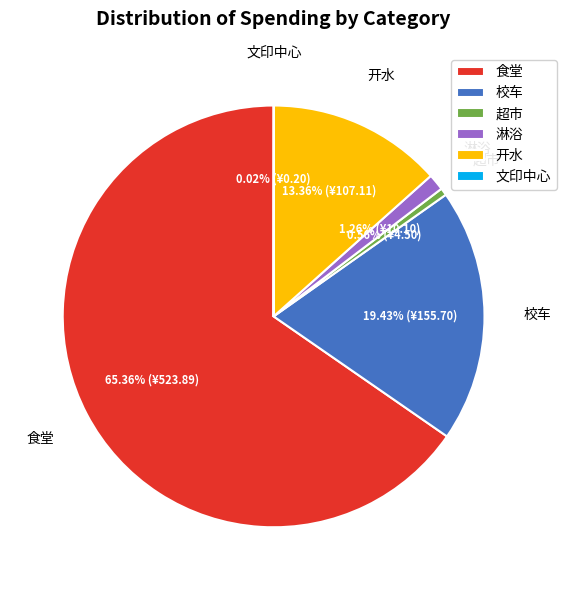

Does any single category account for the majority?

Yes